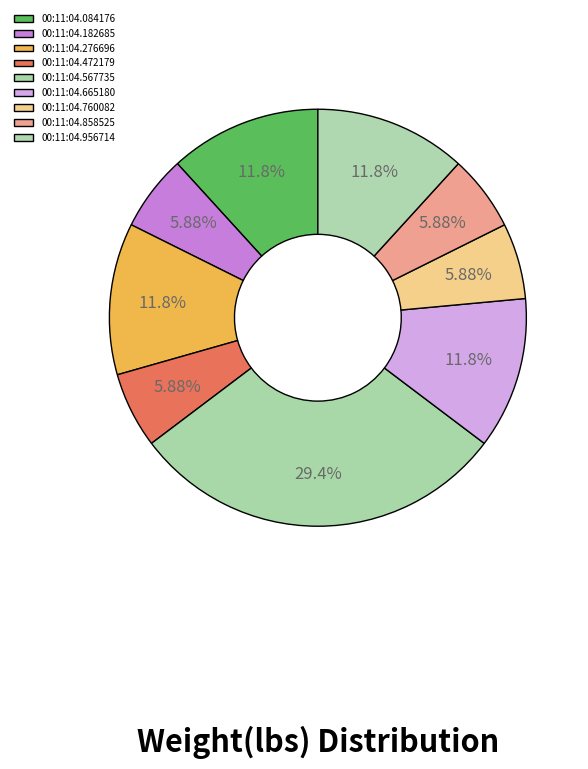

Count the number of slices in the pie.

9